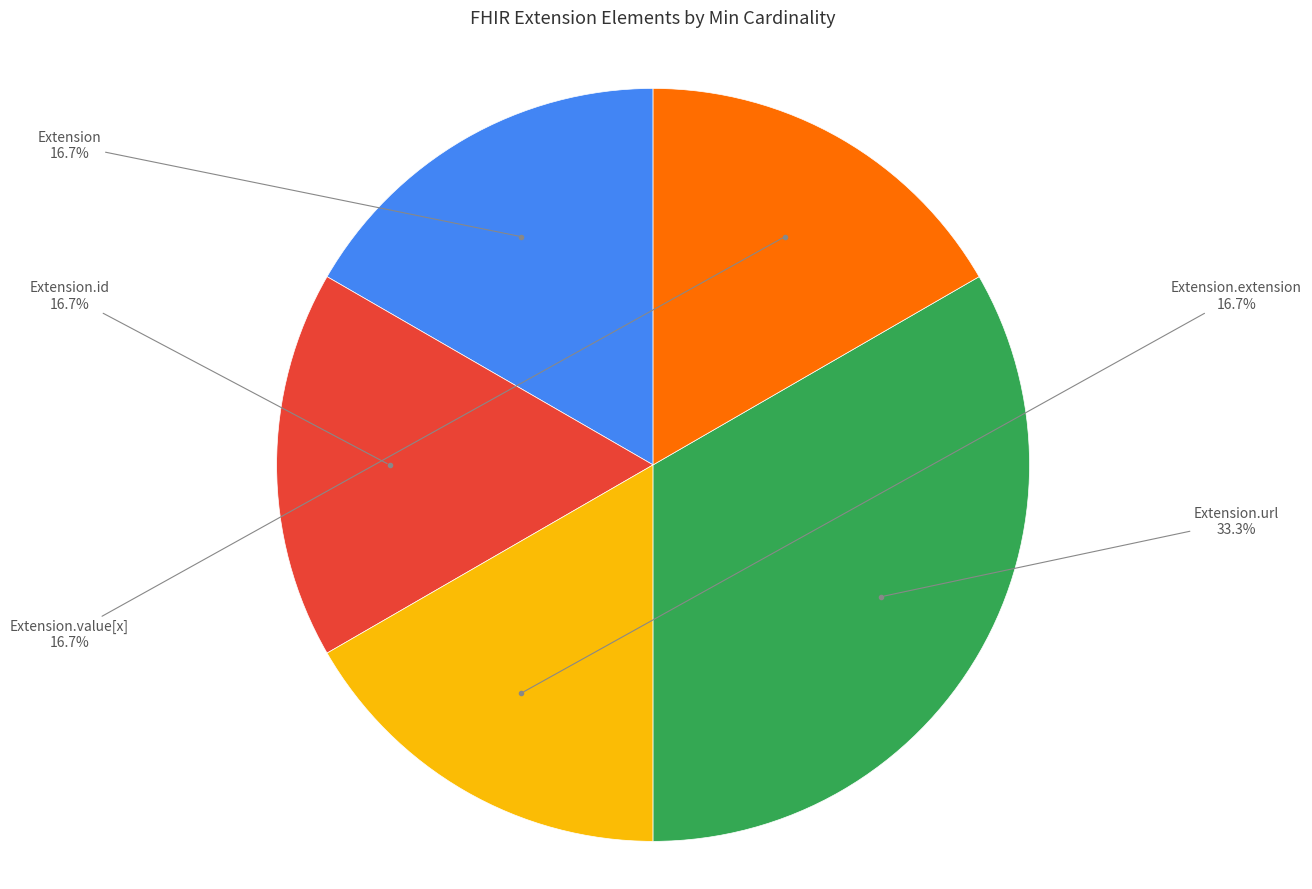

To the nearest percent, what is the difference between the largest and smallest slice percentages?

17%